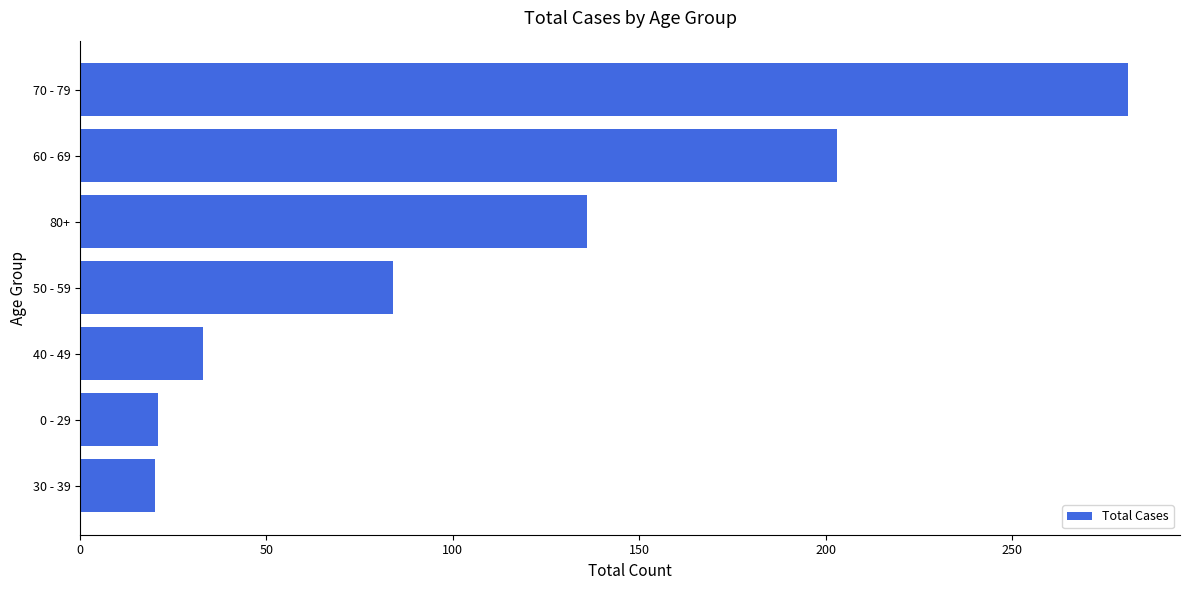

Is it true that the value at 40 - 49 is 33?

True